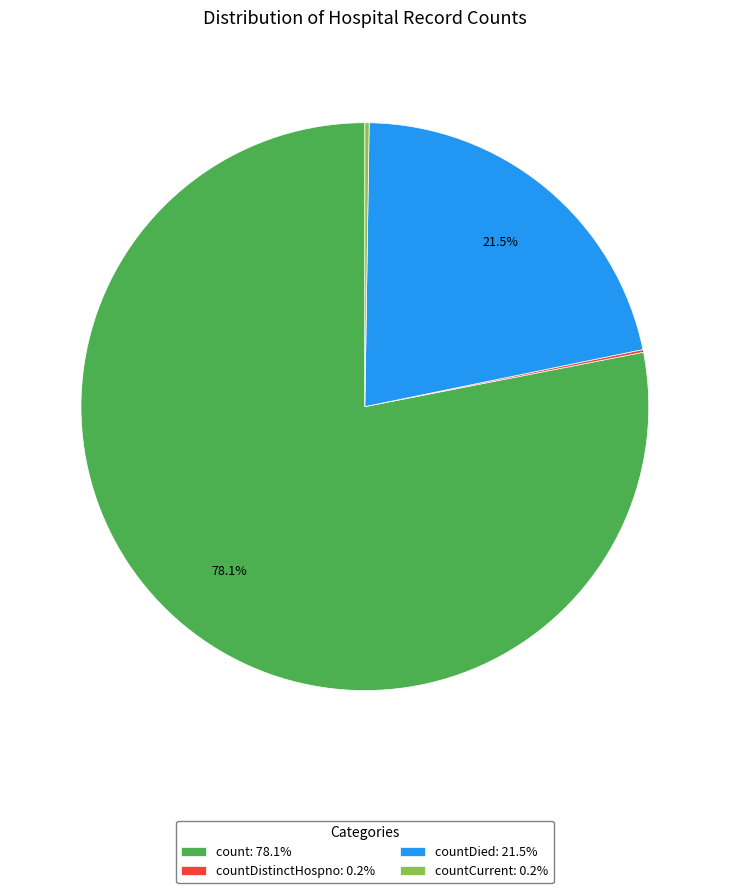

Does count: 78.1% account for over 50% of the chart?

Yes